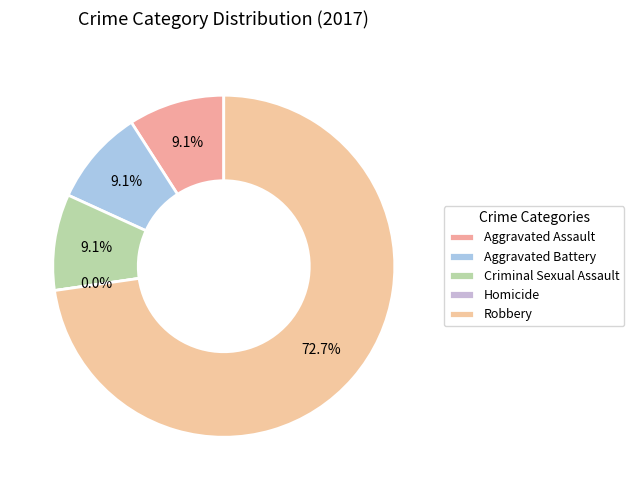

The Homicide slice represents 1% of the pie. True or false?

False